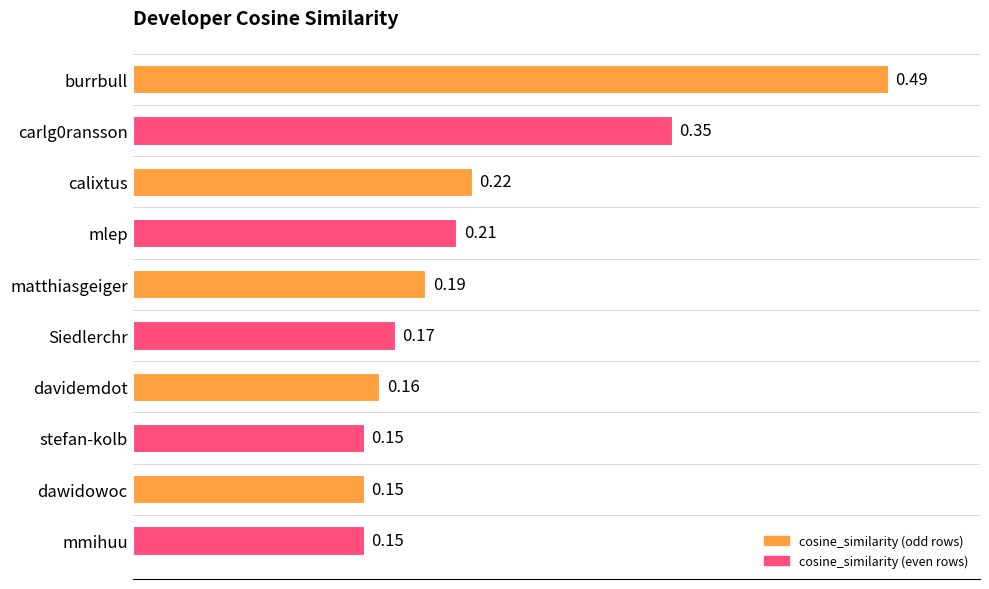

Which has a higher value, mlep or dawidowoc?

mlep